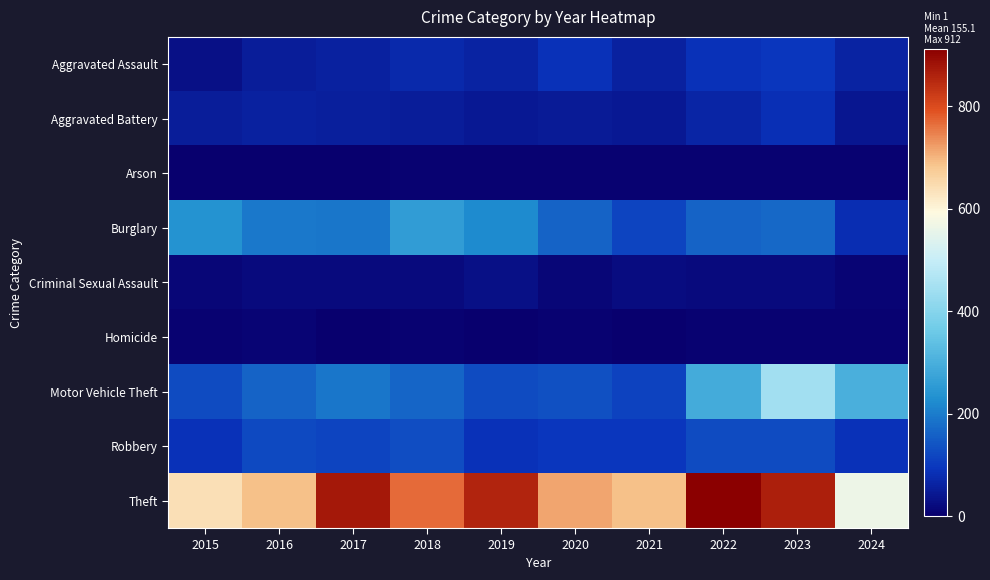

Between 2018 and 2017, which is larger?

2018